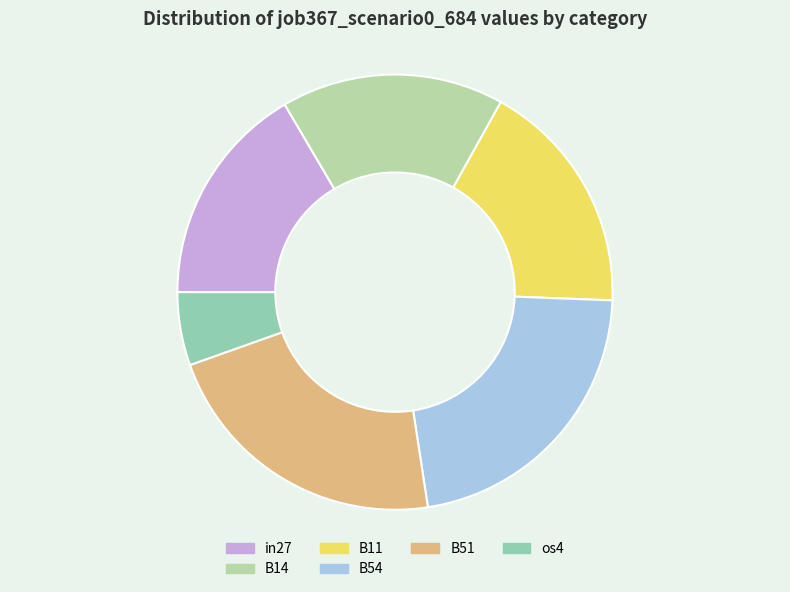

Does B14 represent more than half of the total?

No